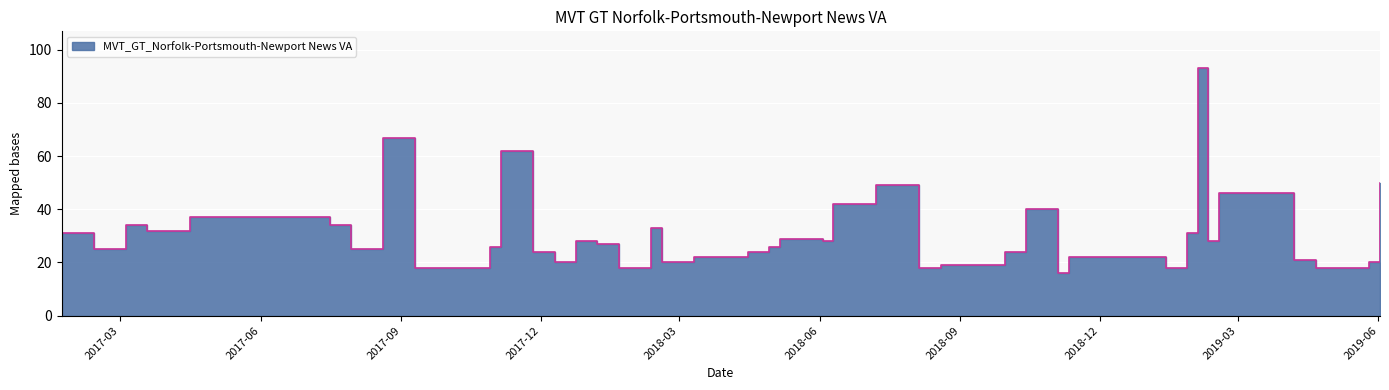

Where does the data first go above 27?

2017-01-22